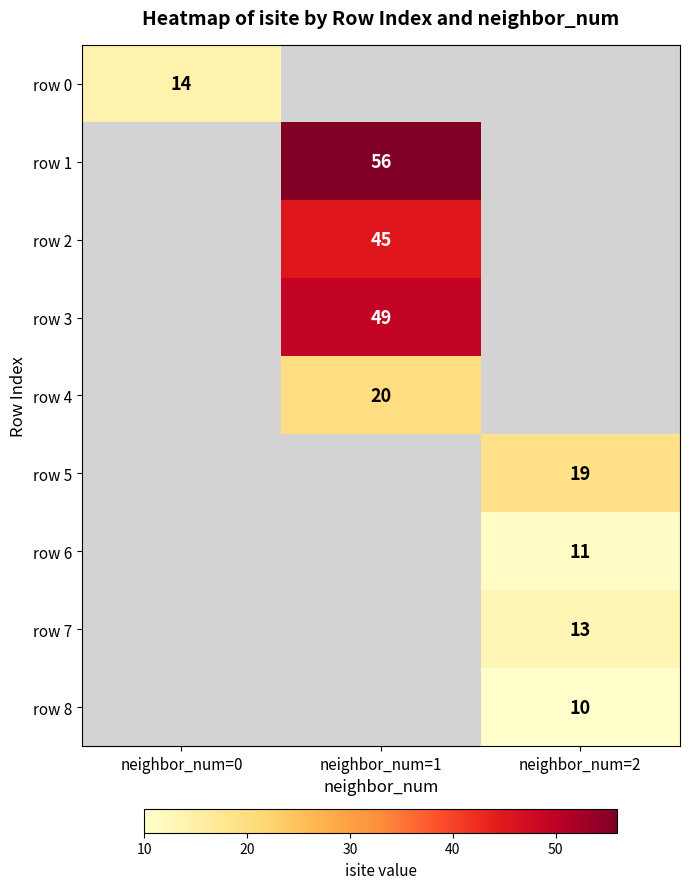

True or false: row 5 has a value of 6 at neighbor_num=2.

False